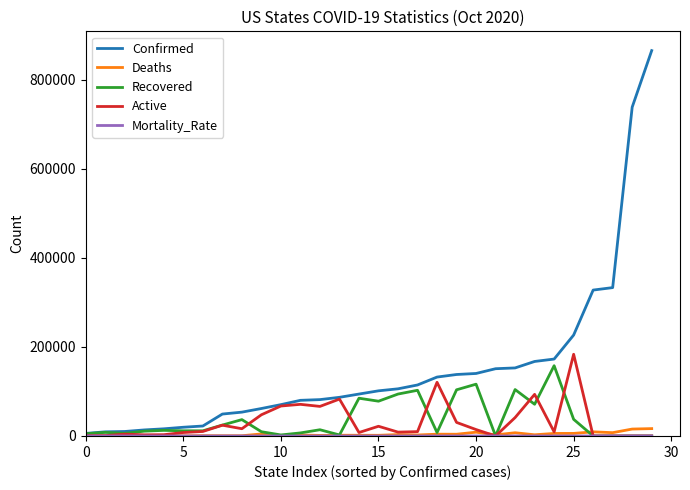

Which series has the largest range (max minus min)?

Confirmed